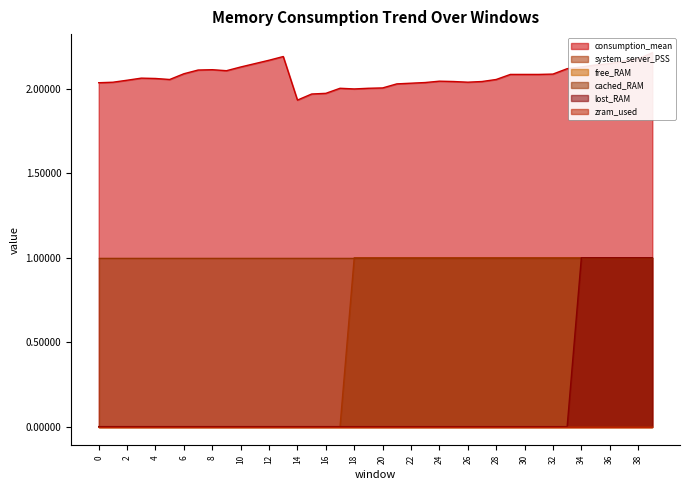

Is the value of lost_RAM at 12 greater than the value of system_server_PSS at 2?

No